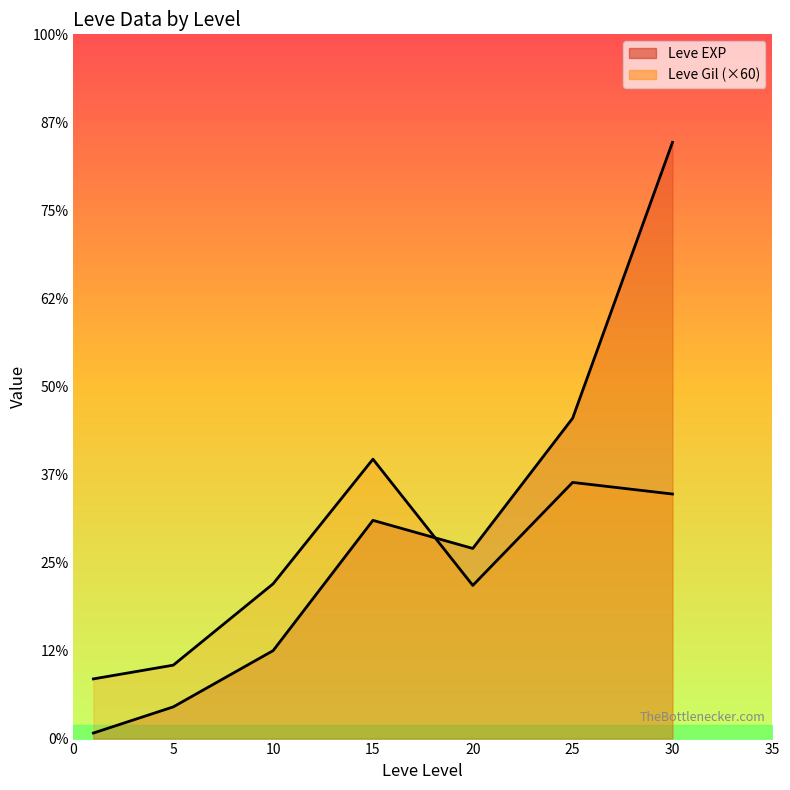

What is the difference between the Leve EXP values at 15 and 25?

11600